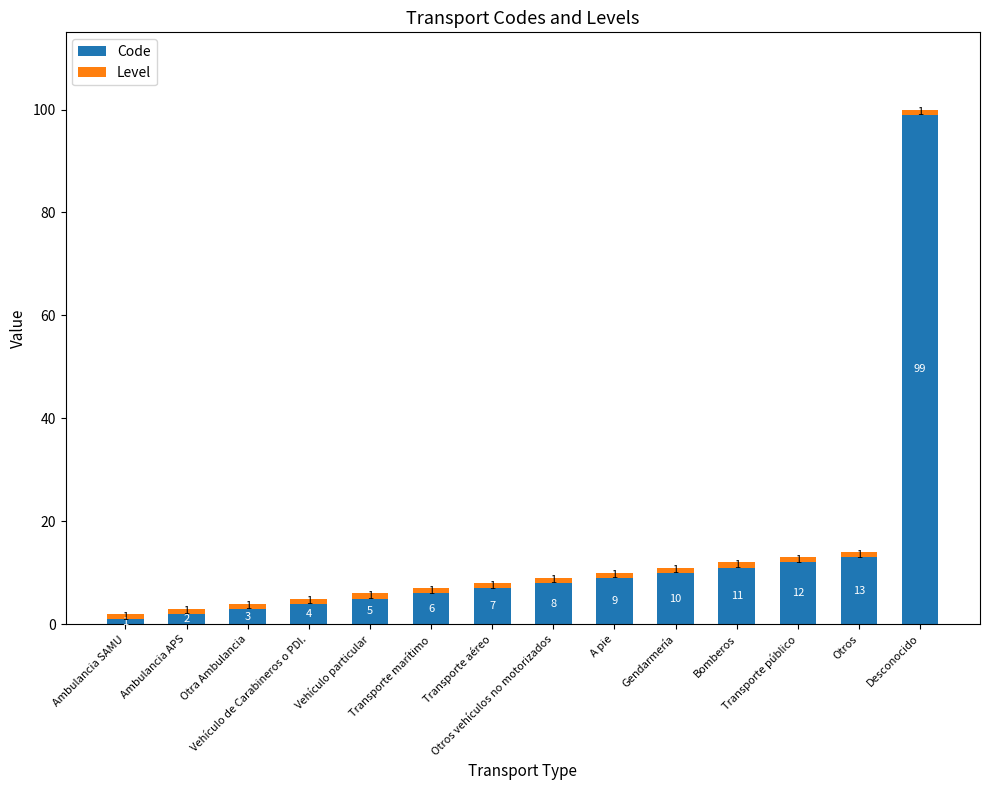

What is the difference between the second highest and second lowest values in the Code series?

11